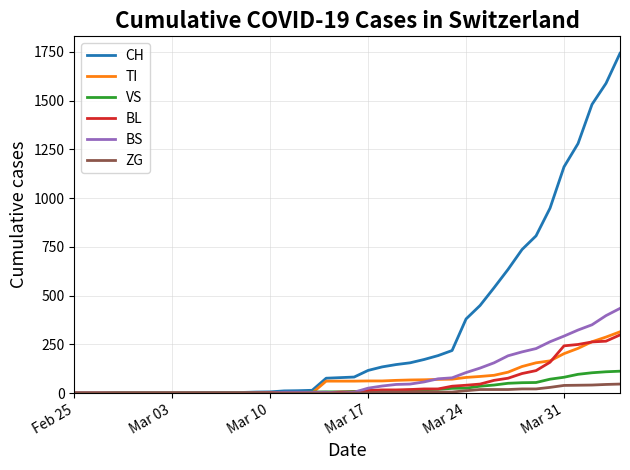

What is the maximum value shown in the chart?

1742